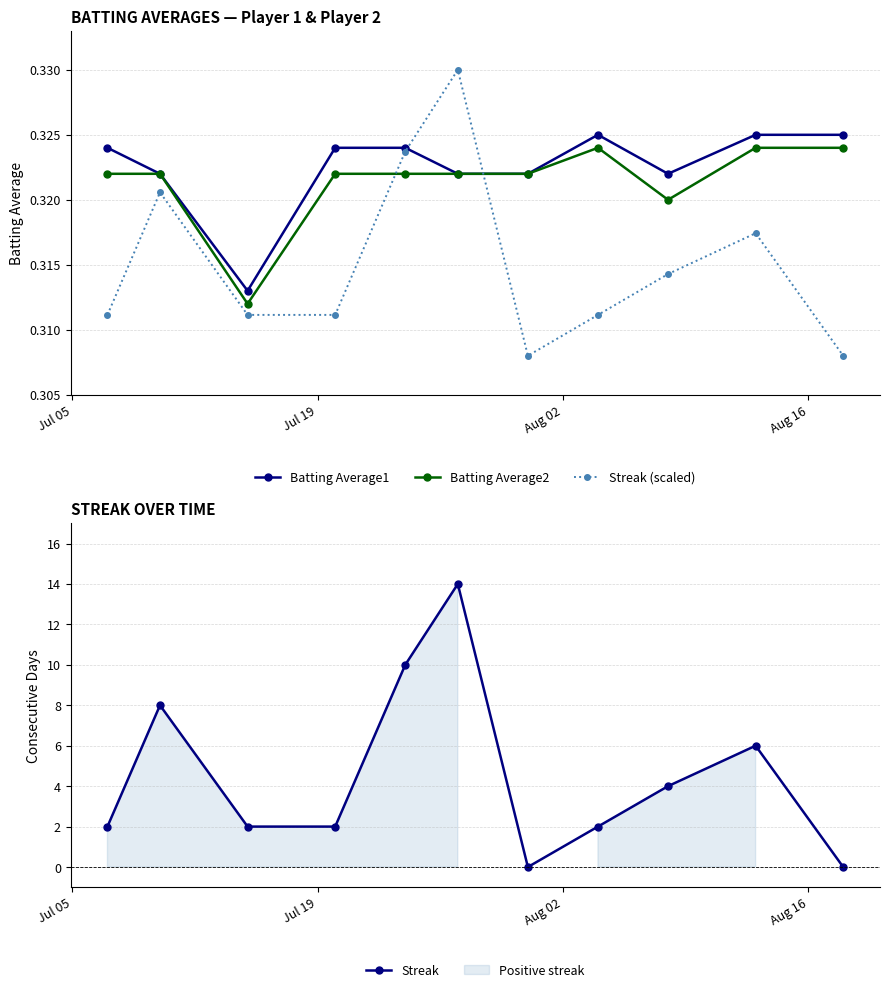

True or false: Streak (scaled) and Batting Average2 intersect in this chart.

True